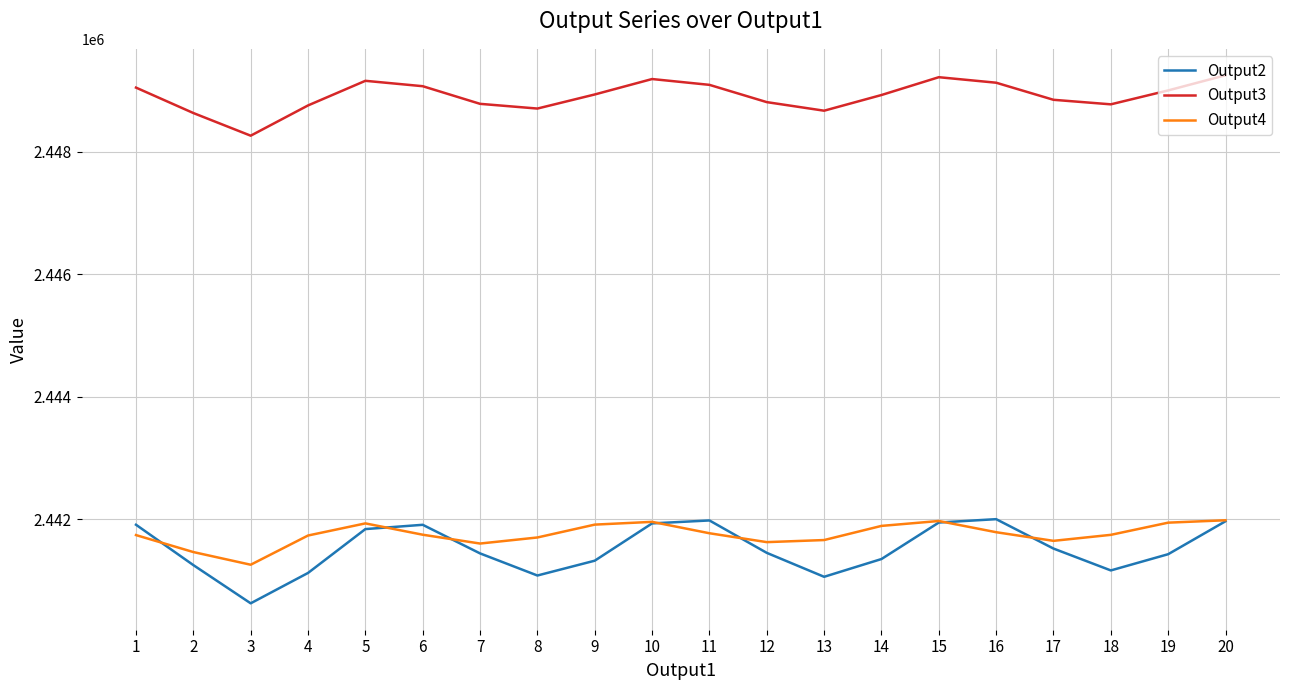

Which series changed the most between 4 and 5?

Output2